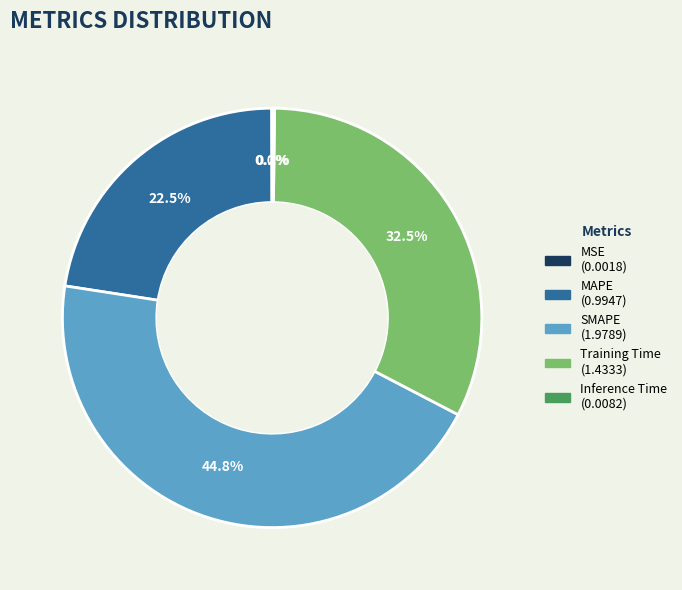

What is the ratio of the value at Training Time to the value at SMAPE?

0.7